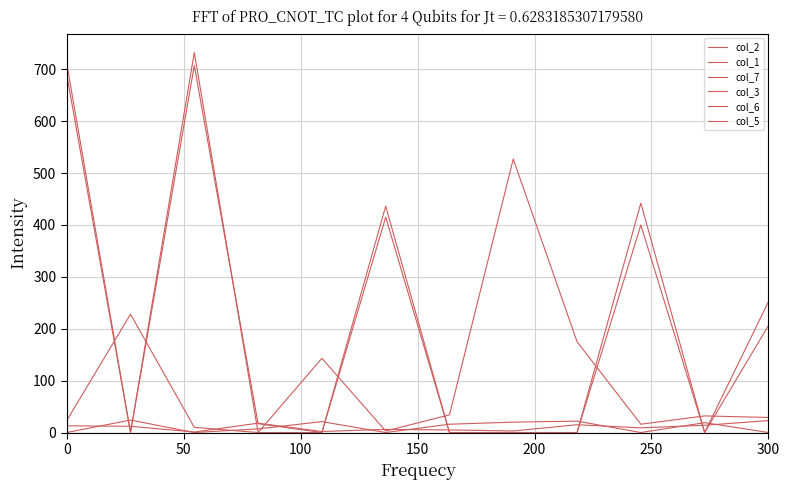

How many intersections are there between col_2 and col_5?

8